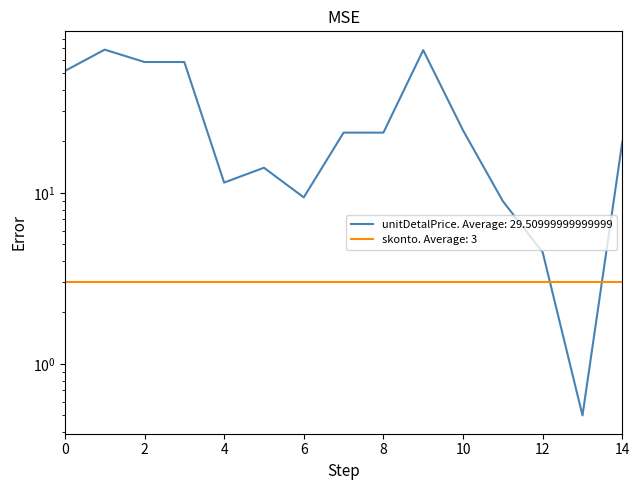

How many points are higher than both their immediate neighbors (excluding endpoints)?

3